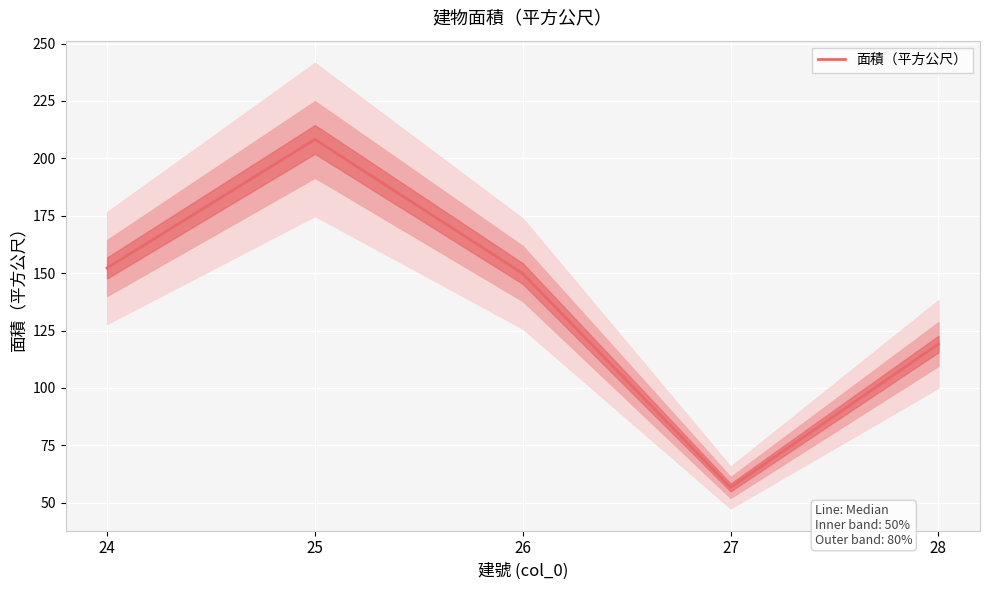

How many data points are less than 149?

2